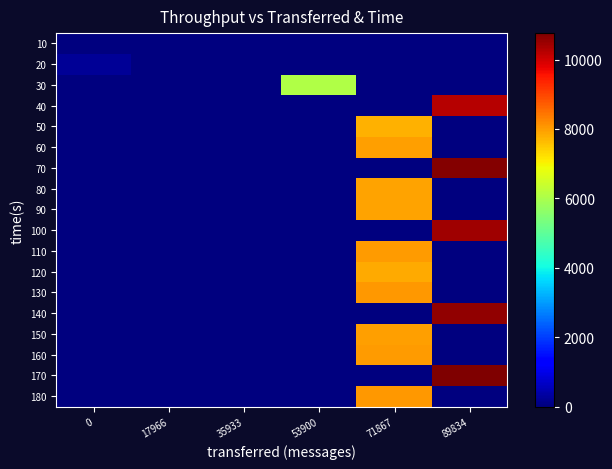

What is the total value across all series at 53900?

6062